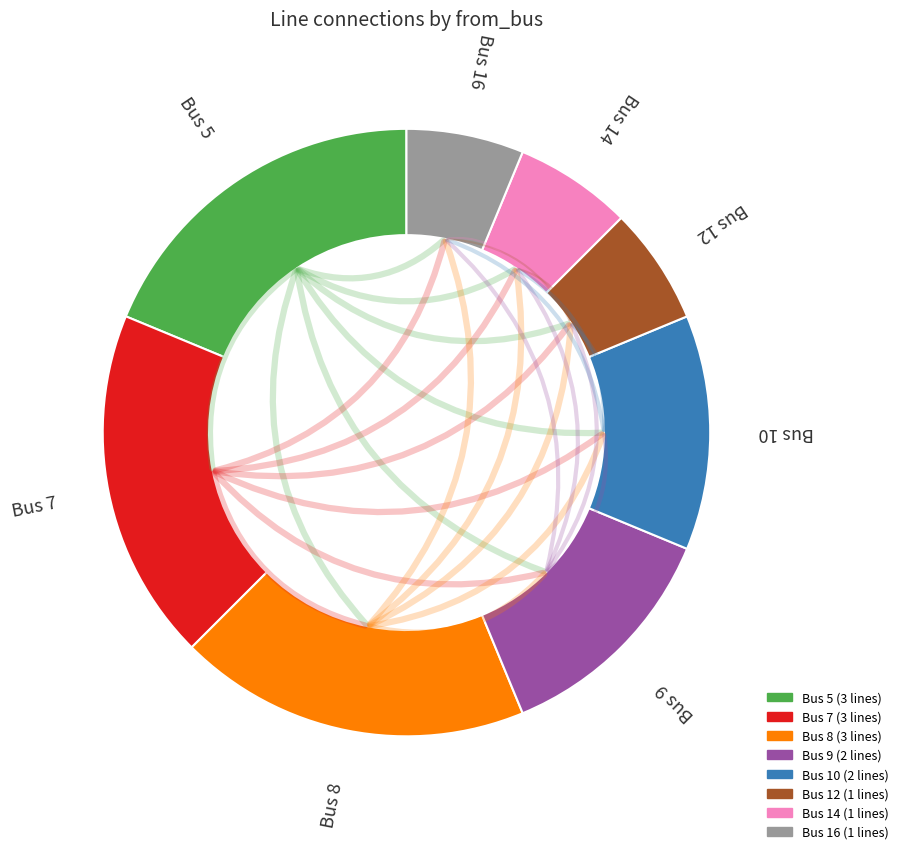

Count the number of slices in the pie.

8